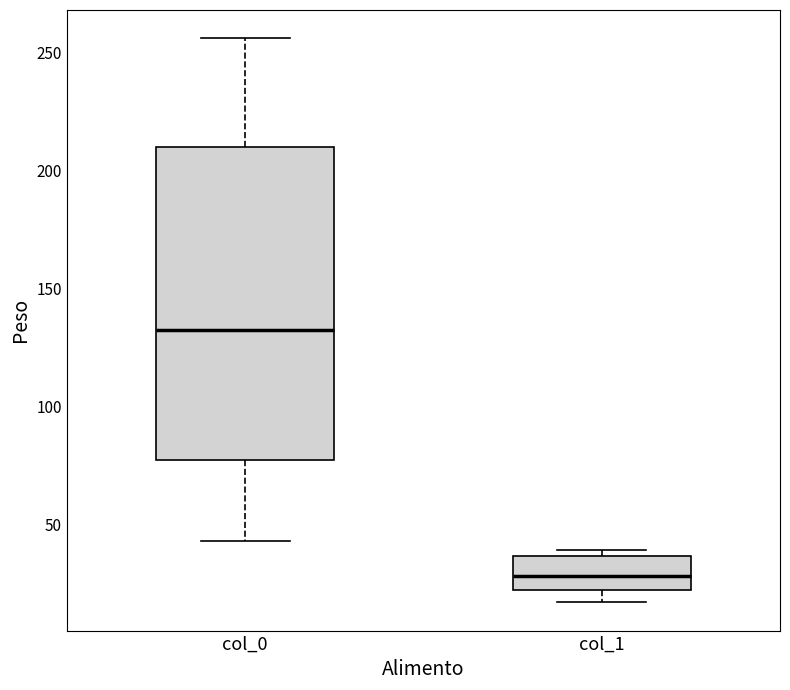

Which box has the highest median line?

col_0